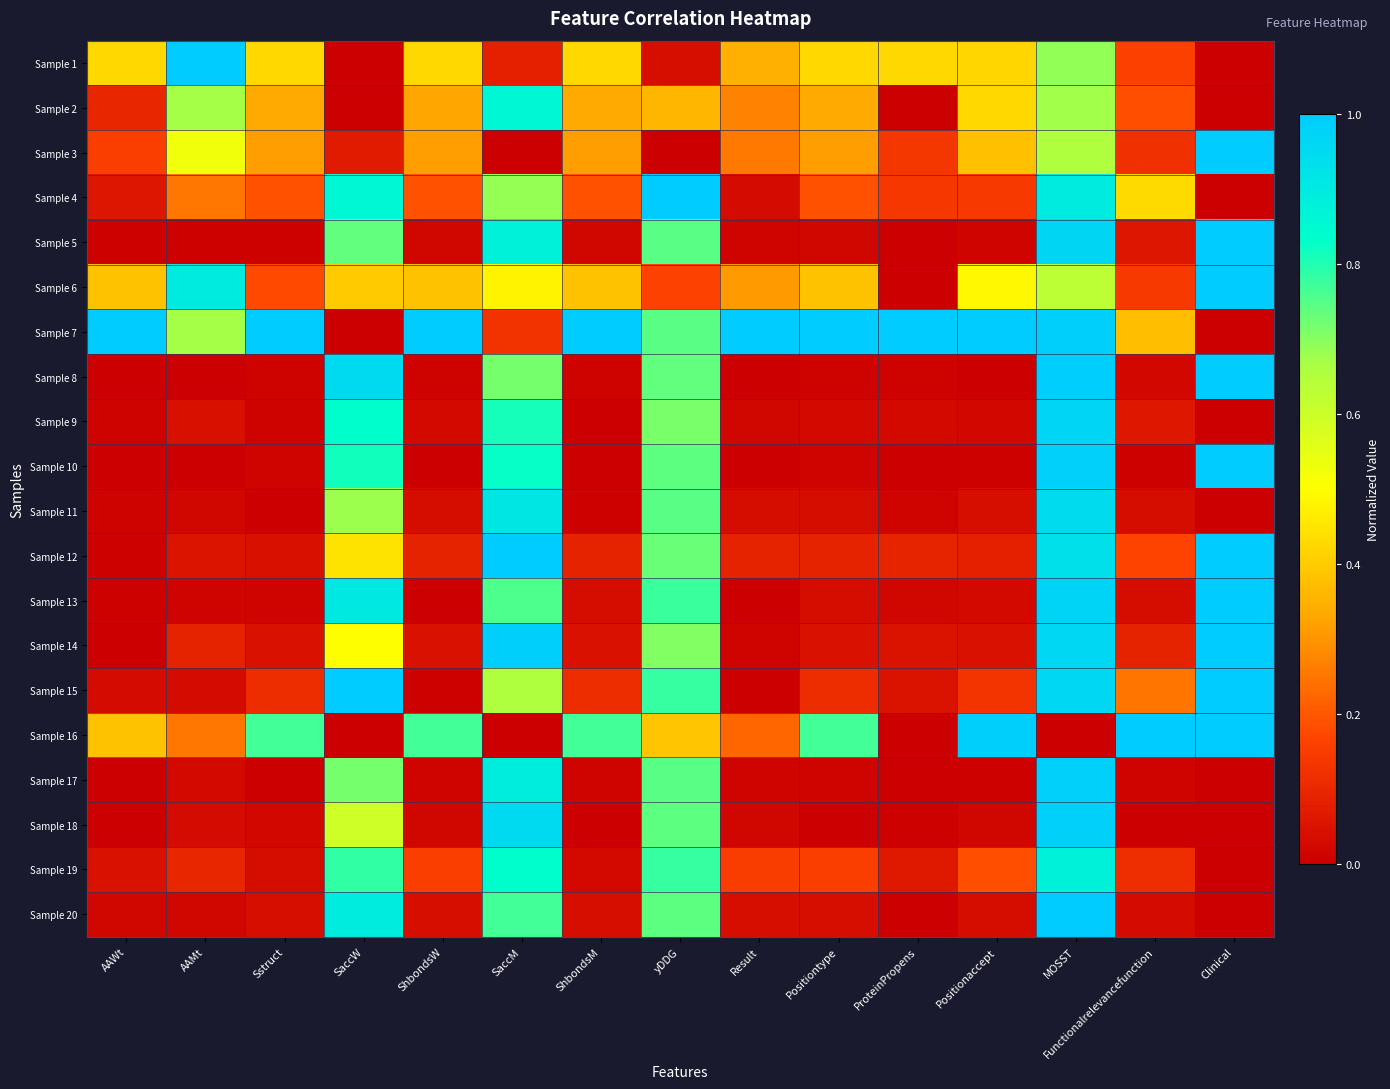

Reading left to right, transcribe all the data shown in this chart.

Sample 1: AAWt=0.4	AAMt=1.0	Sstruct=0.4	SaccW=0.0	ShbondsW=0.4	SaccM=0.1	ShbondsM=0.4	yDDG=0.0	Result=0.3	Positiontype=0.4	ProteinPropens=0.4	Positionaccept=0.4	MOSST=0.7	Functionalrelevancefunction=0.2	Clinical=0.0
Sample 2: AAWt=0.1	AAMt=0.7	Sstruct=0.3	SaccW=0.0	ShbondsW=0.3	SaccM=0.9	ShbondsM=0.3	yDDG=0.4	Result=0.3	Positiontype=0.3	ProteinPropens=0.0	Positionaccept=0.4	MOSST=0.7	Functionalrelevancefunction=0.2	Clinical=0.0
Sample 3: AAWt=0.2	AAMt=0.5	Sstruct=0.3	SaccW=0.1	ShbondsW=0.3	SaccM=0.0	ShbondsM=0.3	yDDG=0.0	Result=0.3	Positiontype=0.3	ProteinPropens=0.1	Positionaccept=0.4	MOSST=0.7	Functionalrelevancefunction=0.1	Clinical=1.0
Sample 4: AAWt=0.1	AAMt=0.3	Sstruct=0.2	SaccW=0.9	ShbondsW=0.2	SaccM=0.7	ShbondsM=0.2	yDDG=1.0	Result=0.0	Positiontype=0.2	ProteinPropens=0.1	Positionaccept=0.1	MOSST=0.9	Functionalrelevancefunction=0.4	Clinical=0.0
Sample 5: AAWt=0.0	AAMt=0.0	Sstruct=0.0	SaccW=0.7	ShbondsW=0.0	SaccM=0.9	ShbondsM=0.0	yDDG=0.7	Result=0.0	Positiontype=0.0	ProteinPropens=0.0	Positionaccept=0.0	MOSST=1.0	Functionalrelevancefunction=0.1	Clinical=1.0
Sample 6: AAWt=0.4	AAMt=0.9	Sstruct=0.2	SaccW=0.4	ShbondsW=0.4	SaccM=0.5	ShbondsM=0.4	yDDG=0.2	Result=0.3	Positiontype=0.4	ProteinPropens=0.0	Positionaccept=0.5	MOSST=0.6	Functionalrelevancefunction=0.1	Clinical=1.0
Sample 7: AAWt=1.0	AAMt=0.7	Sstruct=1.0	SaccW=0.0	ShbondsW=1.0	SaccM=0.1	ShbondsM=1.0	yDDG=0.7	Result=1.0	Positiontype=1.0	ProteinPropens=1.0	Positionaccept=1.0	MOSST=1.0	Functionalrelevancefunction=0.4	Clinical=0.0
Sample 8: AAWt=0.0	AAMt=0.0	Sstruct=0.0	SaccW=1.0	ShbondsW=0.0	SaccM=0.7	ShbondsM=0.0	yDDG=0.7	Result=0.0	Positiontype=0.0	ProteinPropens=0.0	Positionaccept=0.0	MOSST=1.0	Functionalrelevancefunction=0.0	Clinical=1.0
Sample 9: AAWt=0.0	AAMt=0.0	Sstruct=0.0	SaccW=0.8	ShbondsW=0.0	SaccM=0.8	ShbondsM=0.0	yDDG=0.7	Result=0.0	Positiontype=0.0	ProteinPropens=0.0	Positionaccept=0.0	MOSST=1.0	Functionalrelevancefunction=0.1	Clinical=0.0
Sample 10: AAWt=0.0	AAMt=0.0	Sstruct=0.0	SaccW=0.8	ShbondsW=0.0	SaccM=0.8	ShbondsM=0.0	yDDG=0.7	Result=0.0	Positiontype=0.0	ProteinPropens=0.0	Positionaccept=0.0	MOSST=1.0	Functionalrelevancefunction=0.0	Clinical=1.0
Sample 11: AAWt=0.0	AAMt=0.0	Sstruct=0.0	SaccW=0.7	ShbondsW=0.0	SaccM=0.9	ShbondsM=0.0	yDDG=0.7	Result=0.0	Positiontype=0.0	ProteinPropens=0.0	Positionaccept=0.0	MOSST=0.9	Functionalrelevancefunction=0.0	Clinical=0.0
Sample 12: AAWt=0.0	AAMt=0.1	Sstruct=0.0	SaccW=0.4	ShbondsW=0.1	SaccM=1.0	ShbondsM=0.1	yDDG=0.7	Result=0.1	Positiontype=0.1	ProteinPropens=0.1	Positionaccept=0.1	MOSST=0.9	Functionalrelevancefunction=0.2	Clinical=1.0
Sample 13: AAWt=0.0	AAMt=0.0	Sstruct=0.0	SaccW=0.9	ShbondsW=0.0	SaccM=0.8	ShbondsM=0.0	yDDG=0.8	Result=0.0	Positiontype=0.0	ProteinPropens=0.0	Positionaccept=0.0	MOSST=1.0	Functionalrelevancefunction=0.0	Clinical=1.0
Sample 14: AAWt=0.0	AAMt=0.1	Sstruct=0.0	SaccW=0.5	ShbondsW=0.0	SaccM=1.0	ShbondsM=0.0	yDDG=0.7	Result=0.0	Positiontype=0.0	ProteinPropens=0.0	Positionaccept=0.0	MOSST=1.0	Functionalrelevancefunction=0.1	Clinical=1.0
Sample 15: AAWt=0.0	AAMt=0.0	Sstruct=0.1	SaccW=1.0	ShbondsW=0.0	SaccM=0.7	ShbondsM=0.1	yDDG=0.8	Result=0.0	Positiontype=0.1	ProteinPropens=0.0	Positionaccept=0.1	MOSST=1.0	Functionalrelevancefunction=0.2	Clinical=1.0
Sample 16: AAWt=0.4	AAMt=0.3	Sstruct=0.8	SaccW=0.0	ShbondsW=0.8	SaccM=0.0	ShbondsM=0.8	yDDG=0.4	Result=0.2	Positiontype=0.8	ProteinPropens=0.0	Positionaccept=1.0	MOSST=0.0	Functionalrelevancefunction=1.0	Clinical=1.0
Sample 17: AAWt=0.0	AAMt=0.0	Sstruct=0.0	SaccW=0.7	ShbondsW=0.0	SaccM=0.9	ShbondsM=0.0	yDDG=0.7	Result=0.0	Positiontype=0.0	ProteinPropens=0.0	Positionaccept=0.0	MOSST=1.0	Functionalrelevancefunction=0.0	Clinical=0.0
Sample 18: AAWt=0.0	AAMt=0.0	Sstruct=0.0	SaccW=0.6	ShbondsW=0.0	SaccM=0.9	ShbondsM=0.0	yDDG=0.7	Result=0.0	Positiontype=0.0	ProteinPropens=0.0	Positionaccept=0.0	MOSST=1.0	Functionalrelevancefunction=0.0	Clinical=0.0
Sample 19: AAWt=0.0	AAMt=0.1	Sstruct=0.0	SaccW=0.8	ShbondsW=0.2	SaccM=0.8	ShbondsM=0.0	yDDG=0.8	Result=0.2	Positiontype=0.2	ProteinPropens=0.1	Positionaccept=0.2	MOSST=0.9	Functionalrelevancefunction=0.1	Clinical=0.0
Sample 20: AAWt=0.0	AAMt=0.0	Sstruct=0.0	SaccW=0.9	ShbondsW=0.0	SaccM=0.8	ShbondsM=0.0	yDDG=0.7	Result=0.0	Positiontype=0.0	ProteinPropens=0.0	Positionaccept=0.0	MOSST=1.0	Functionalrelevancefunction=0.0	Clinical=0.0